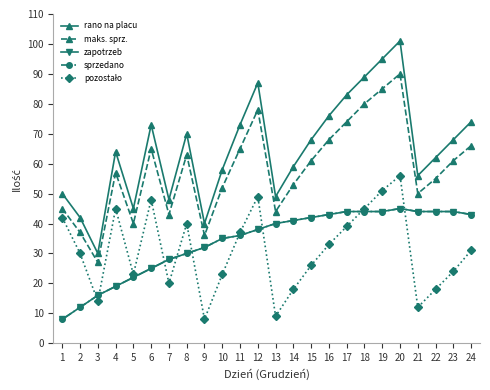

Rank the series by their maximum value, from lowest to highest.

zapotrzeb, sprzedano, pozostało, maks. sprz., rano na placu